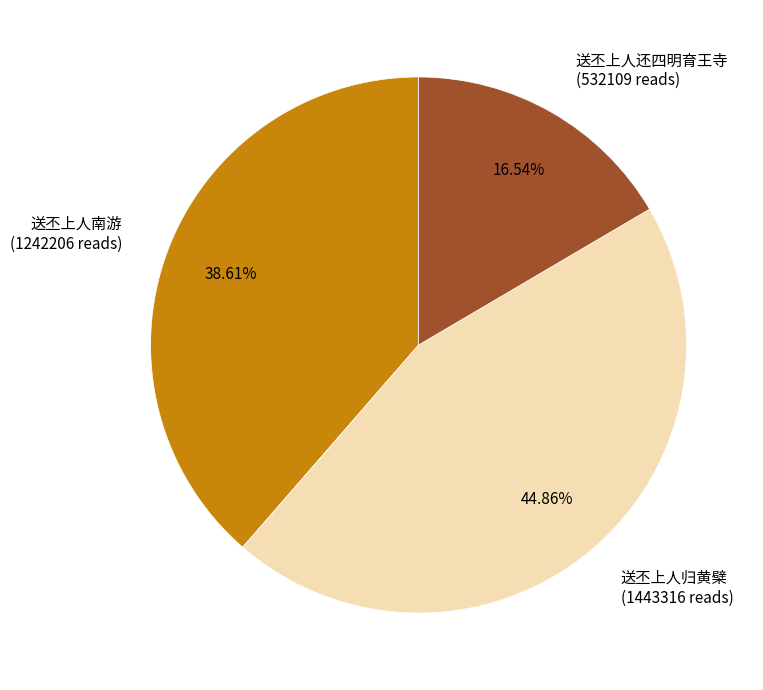

What is the smallest slice in the pie chart?

送丕上人还四明育王寺 (532109 reads)